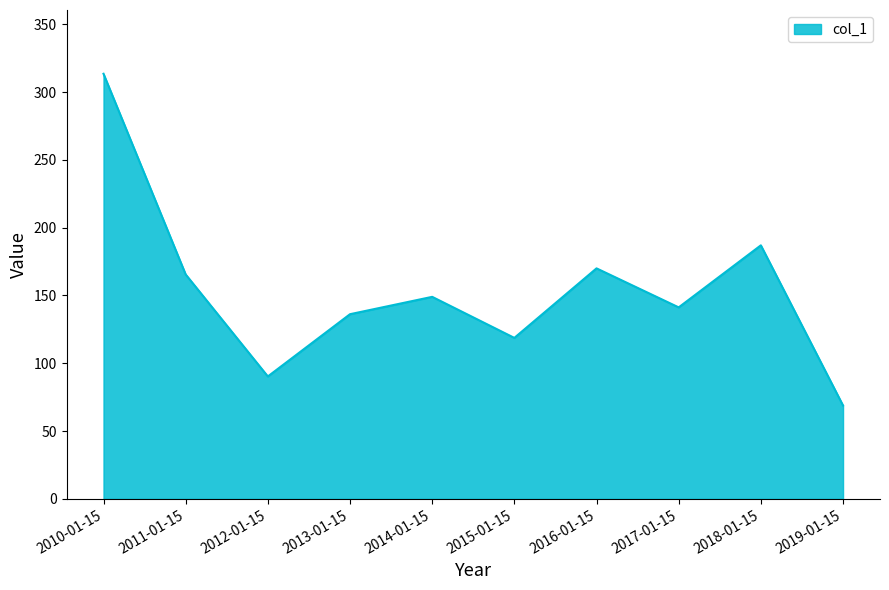

Is it true that the value at 2019-01-15 is 68.9?

True